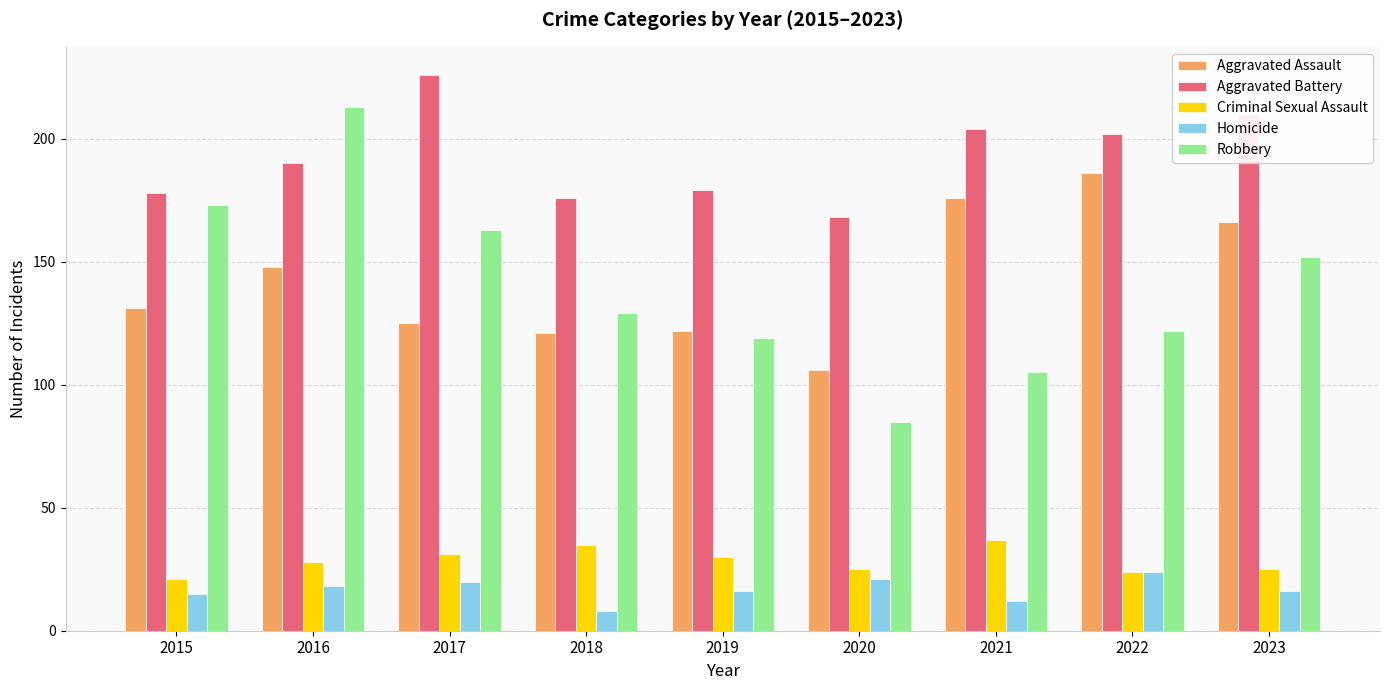

How many series are shown in this chart?

5